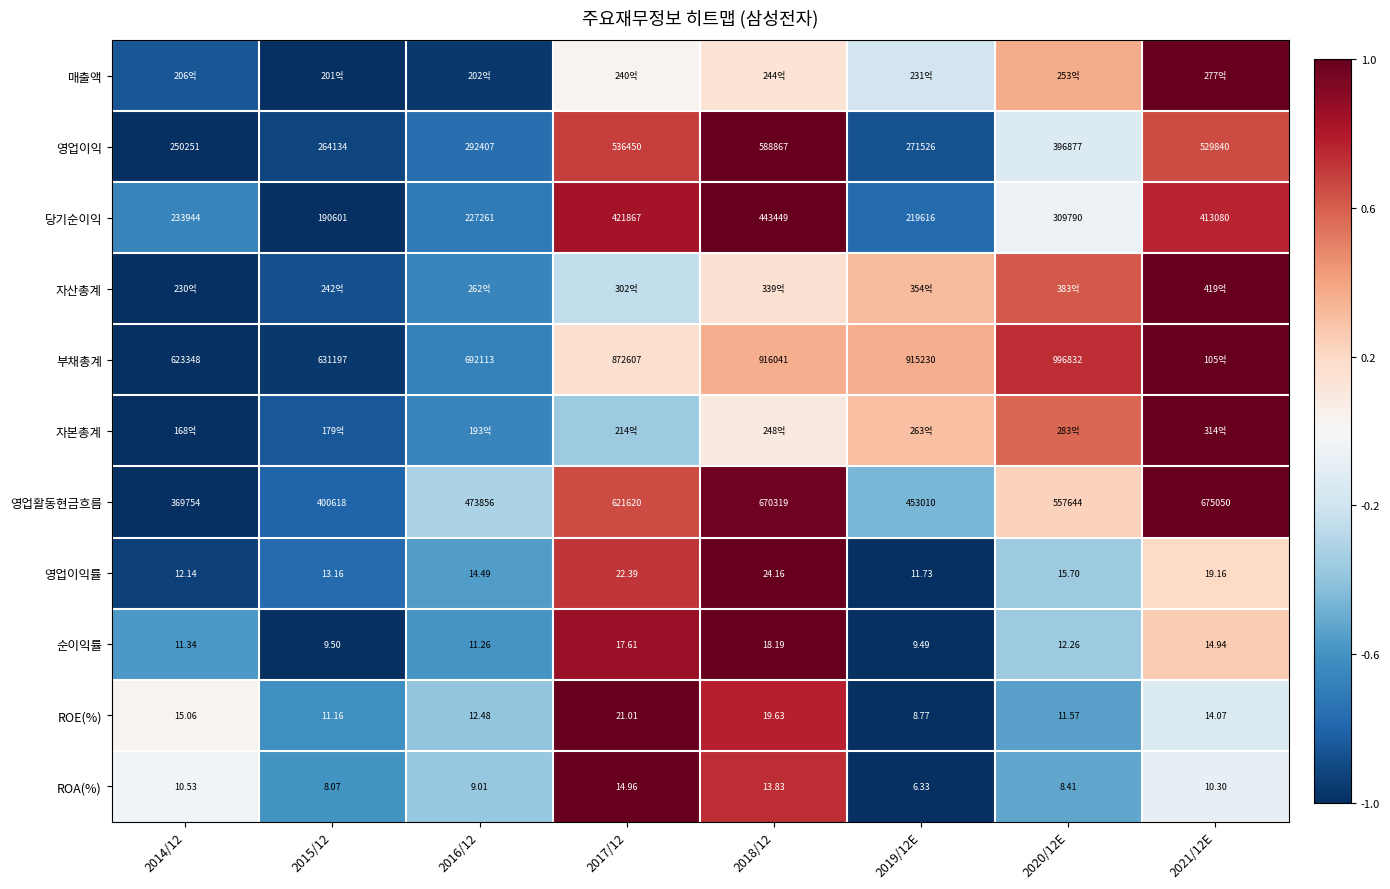

Is the value of 영업이익 at 2014/12 greater than the value of ROA(%) at 2014/12?

Yes